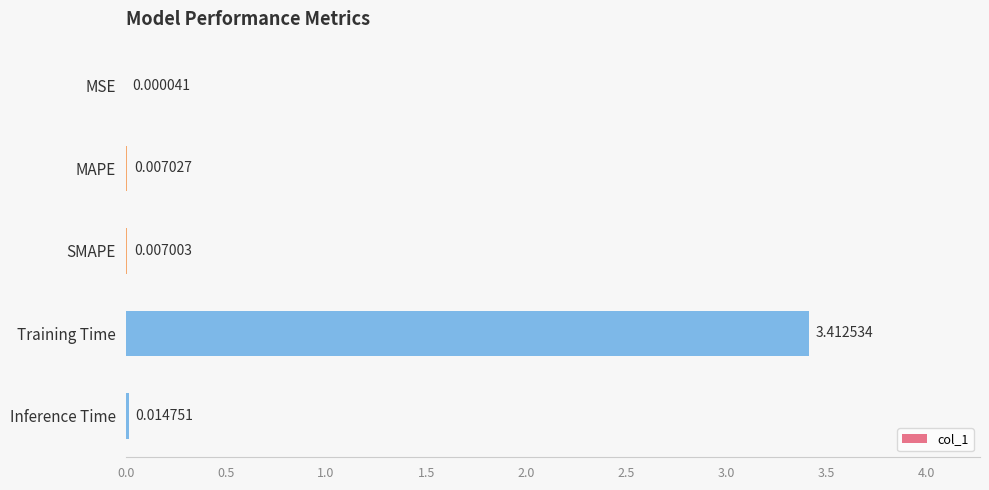

At which label is the value closest to 1?

Inference Time